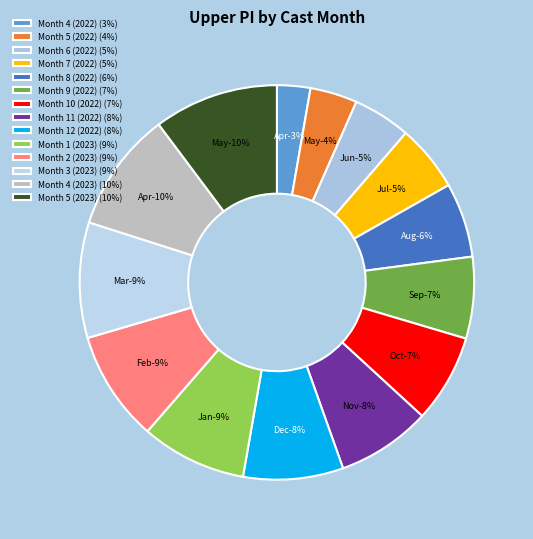

Do Month 10 (2022) and Month 12 (2022) together represent more than half of the pie?

No